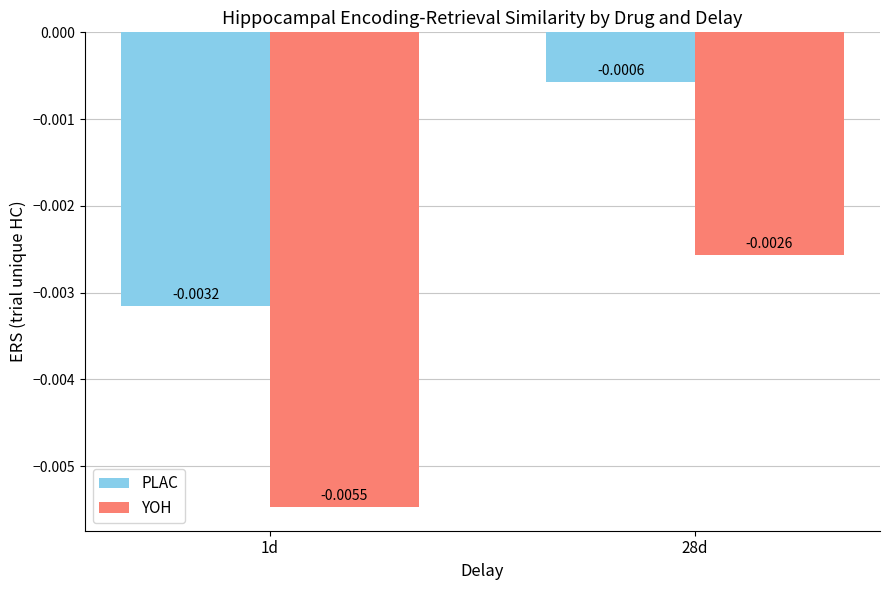

At 1d, list the series in order from largest to smallest.

PLAC, YOH